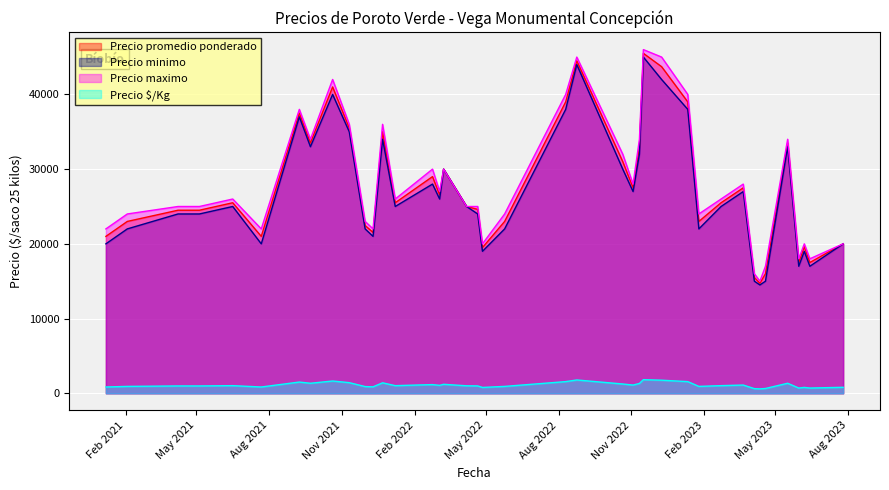

True or false: Precio $/Kg and Precio minimo cross at least once.

False